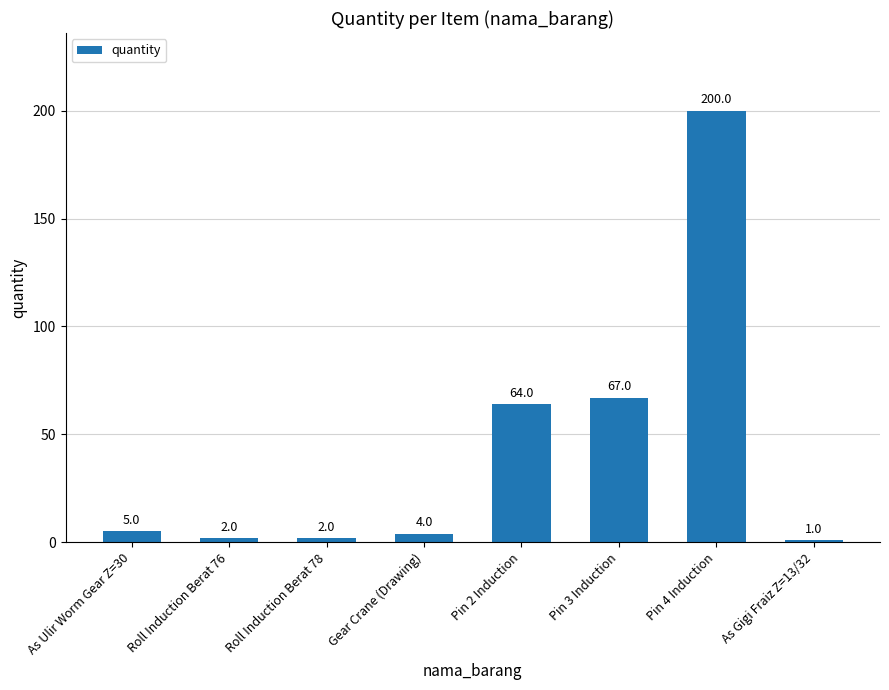

What is the label of the 1st bar from the right?

As Gigi Fraiz Z=13/32